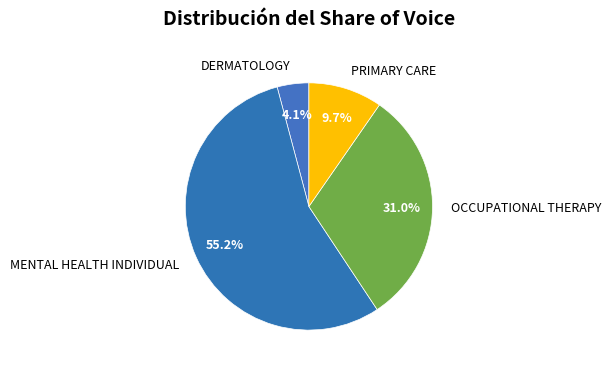

True or false: DERMATOLOGY accounts for 4% of the total.

True